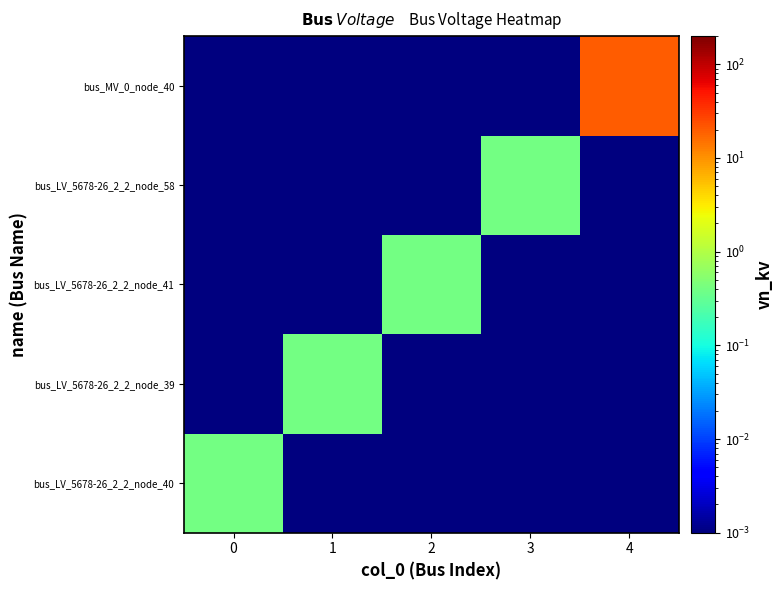

How many distinct data groups are displayed?

5